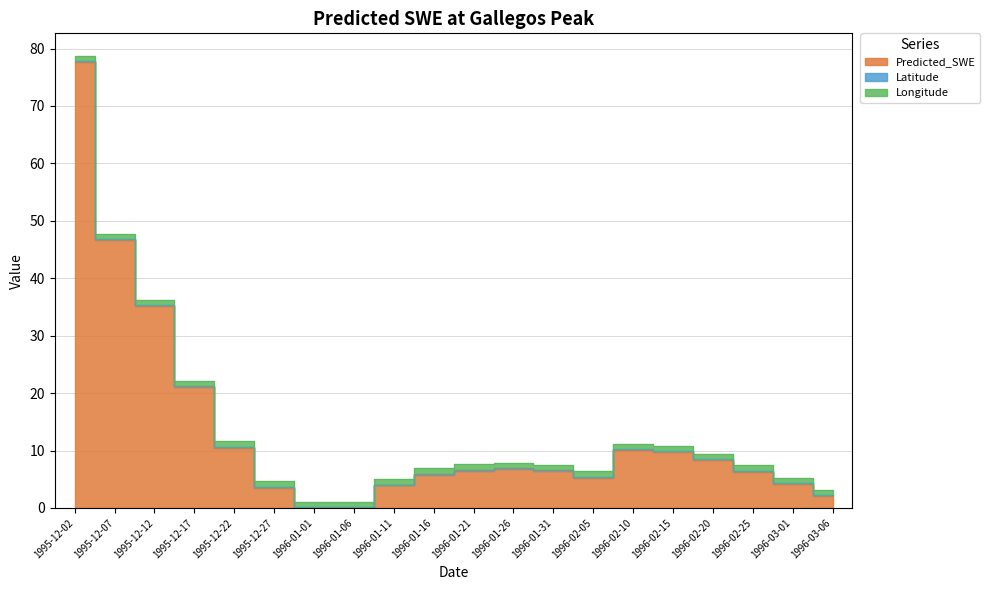

At which category is the sum across all series the highest?

1995-12-02